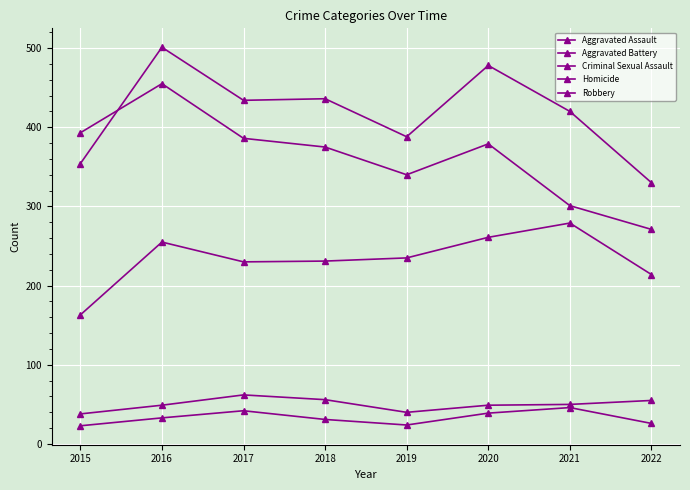

Count the number of categories in the chart.

8